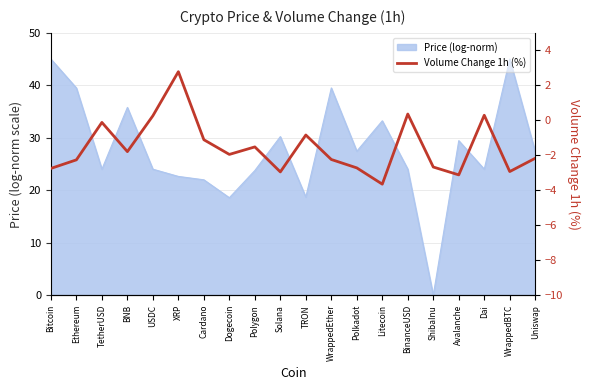

What is the sum of the values at WrappedEther and Solana?

-5.2